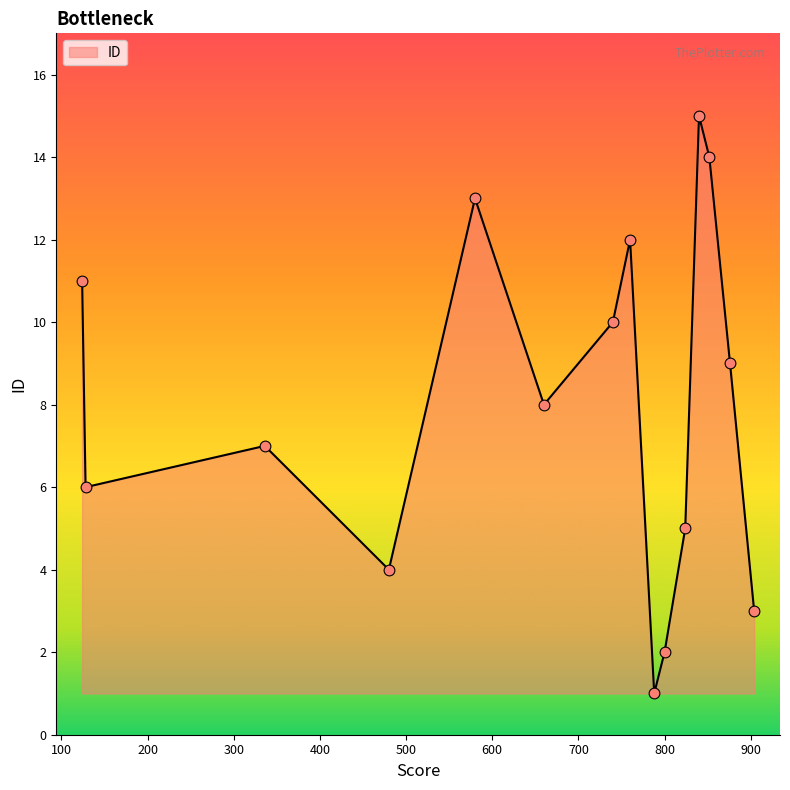

What is the difference between the maximum and minimum values?

14